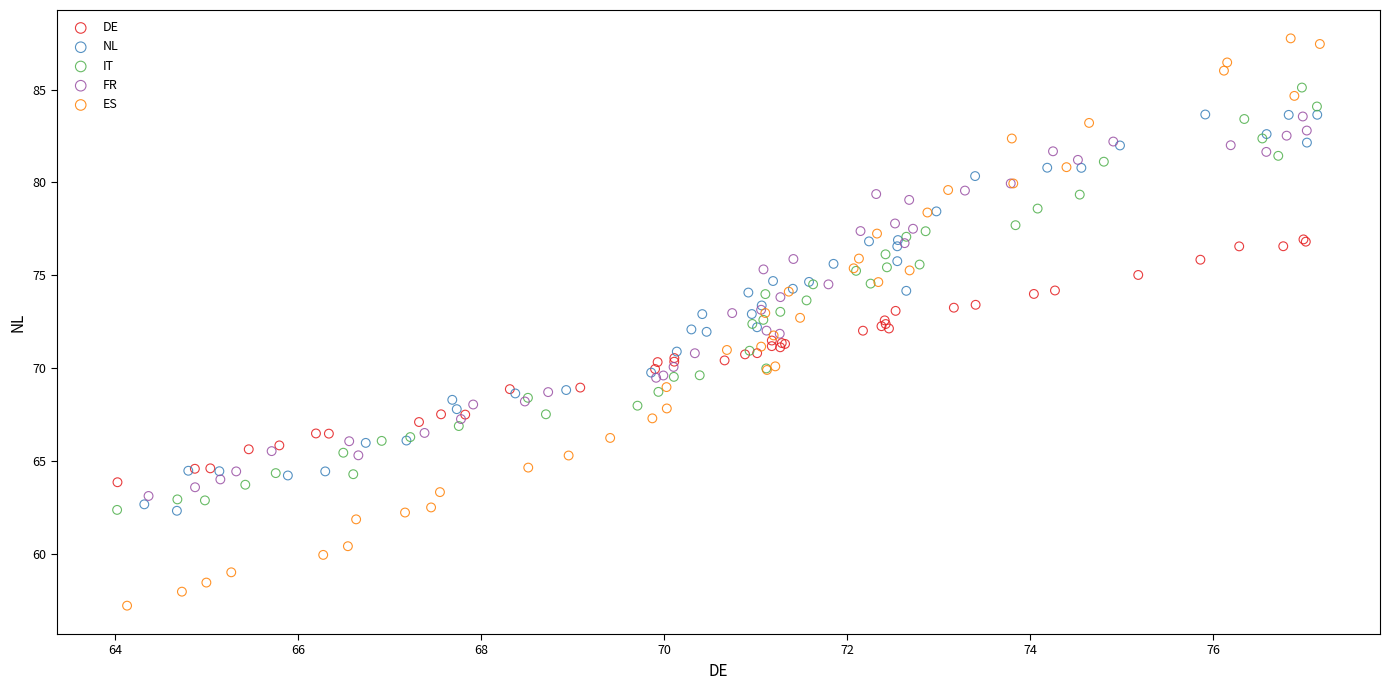

Which series reaches the maximum Y coordinate?

ES